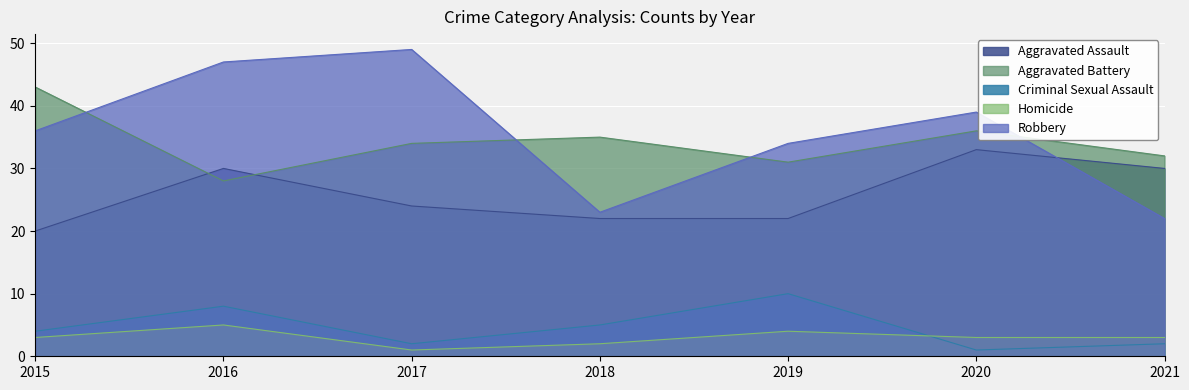

What is the difference between the highest and lowest values at 2015?

40